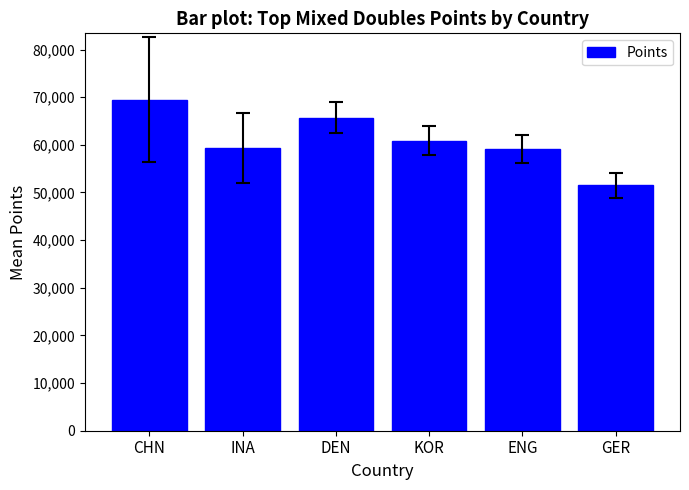

What is the value of the 4th bar from the left?

60880